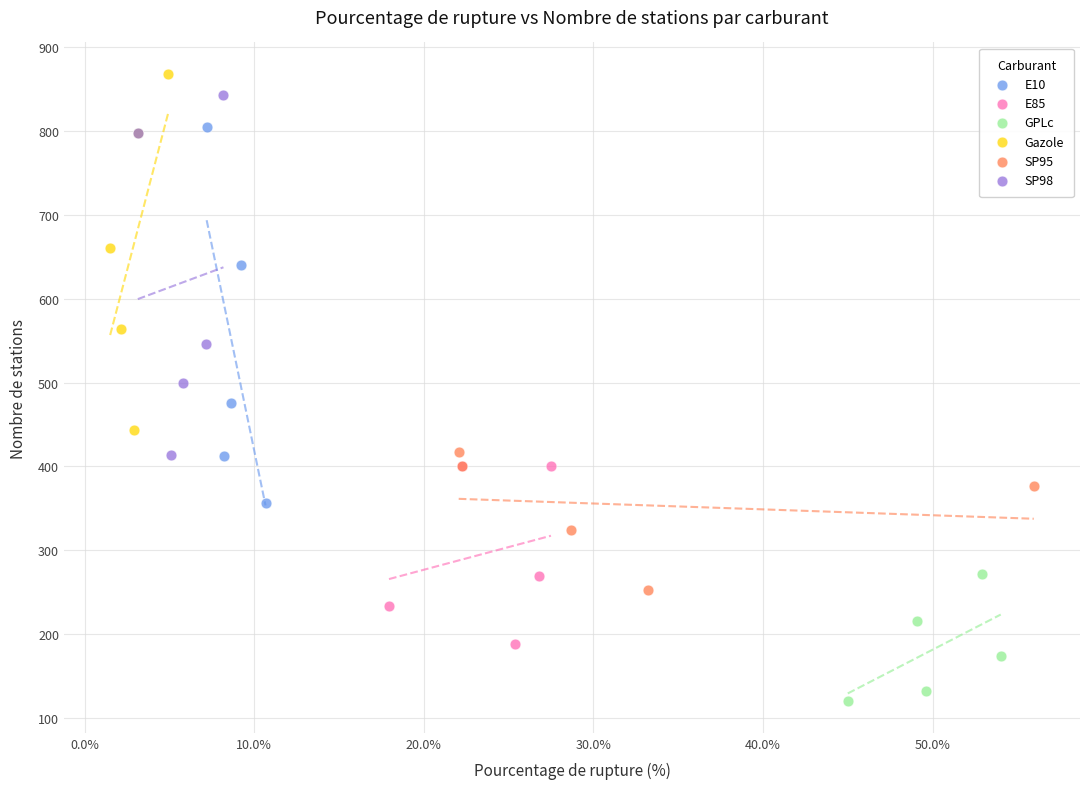

What are all the series names shown in the legend?

E10, E85, GPLc, Gazole, SP95, SP98